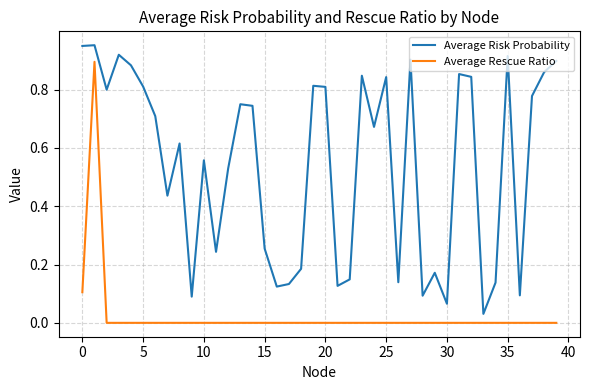

True or false: Average Rescue Ratio and Average Risk Probability intersect in this chart.

False